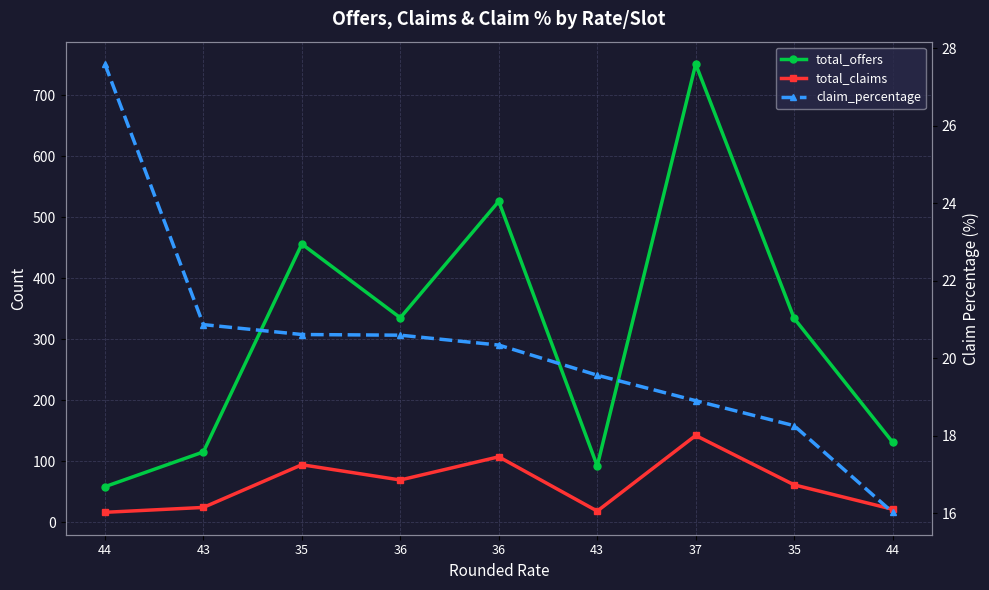

Between 43 and 36, which series saw the biggest shift?

total_offers